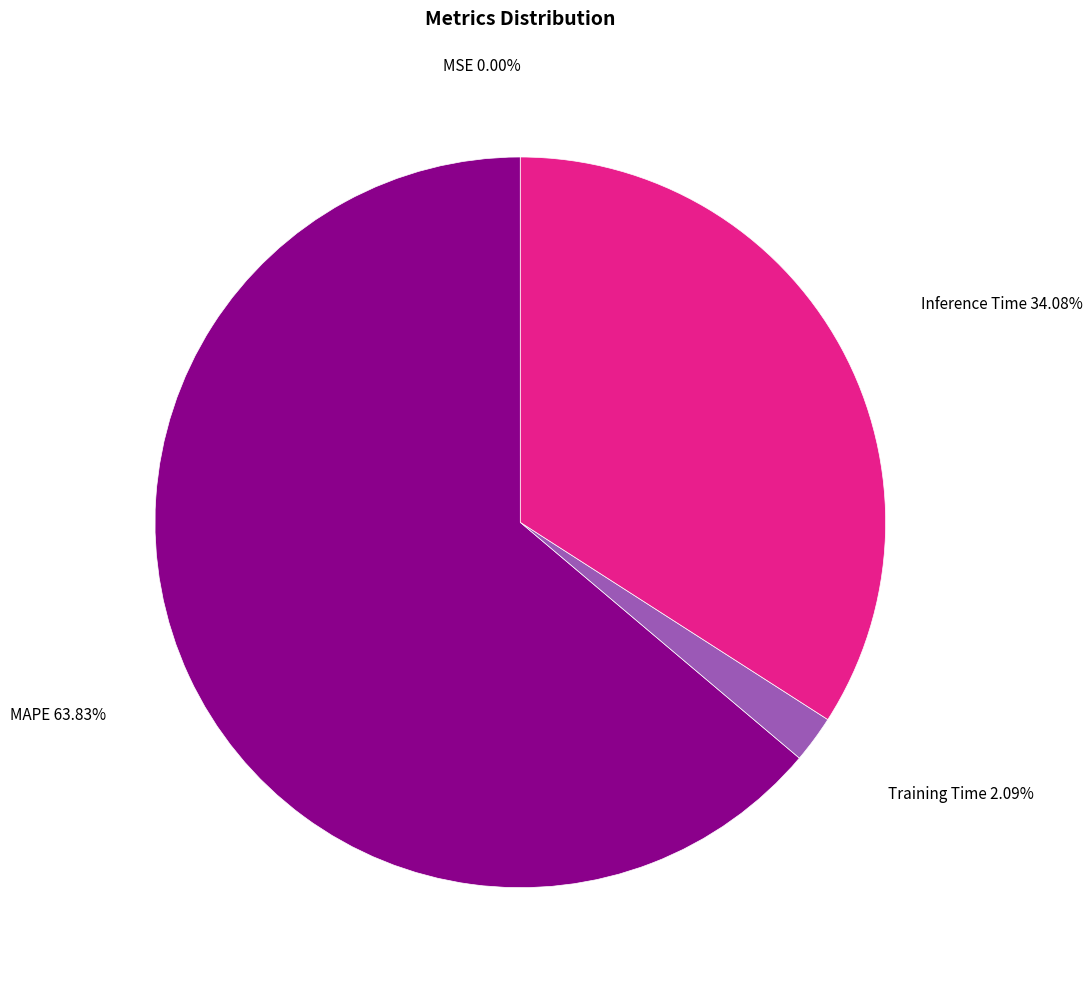

What is the largest slice in the pie chart?

MAPE